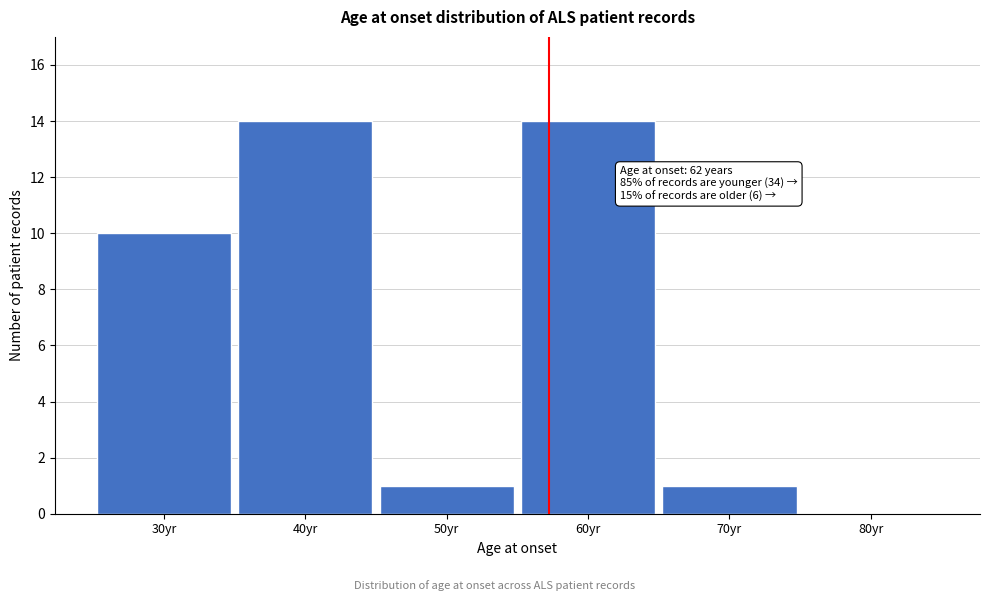

Reading right to left, what are all the values shown in this chart?

80yr=0	70yr=1	60yr=14	50yr=1	40yr=14	30yr=10